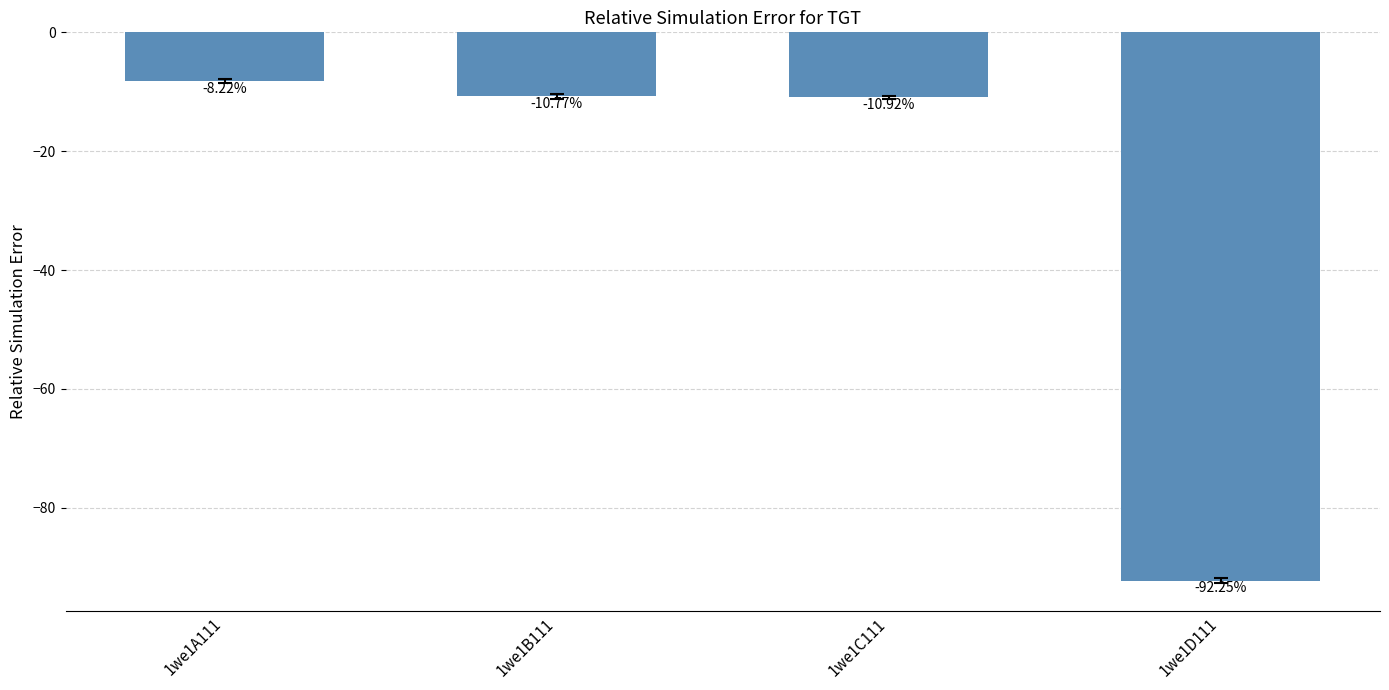

What is the smallest value displayed?

-92.2